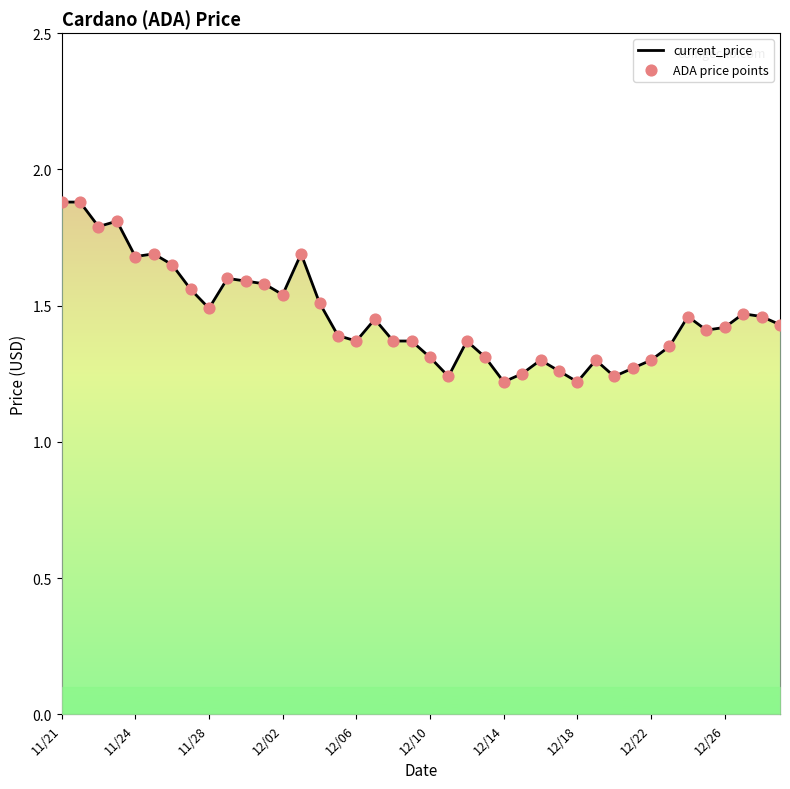

What is the total value across all series at 23?

2.6